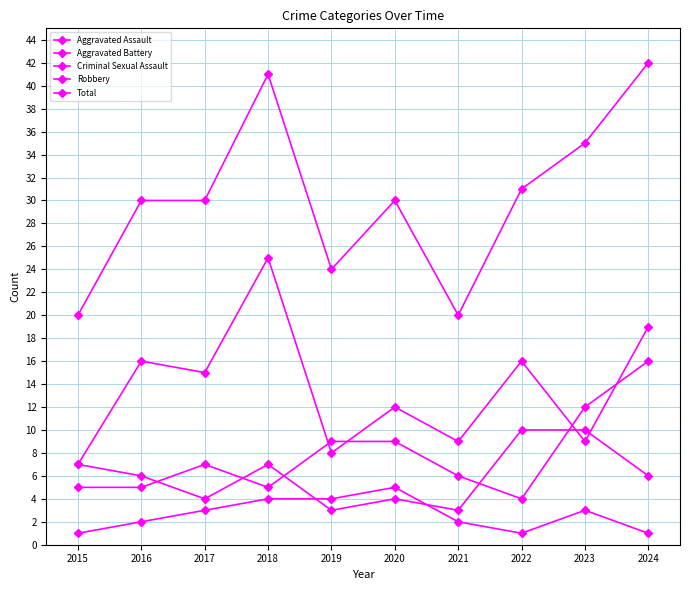

At how many categories does at least one series exceed 12?

10